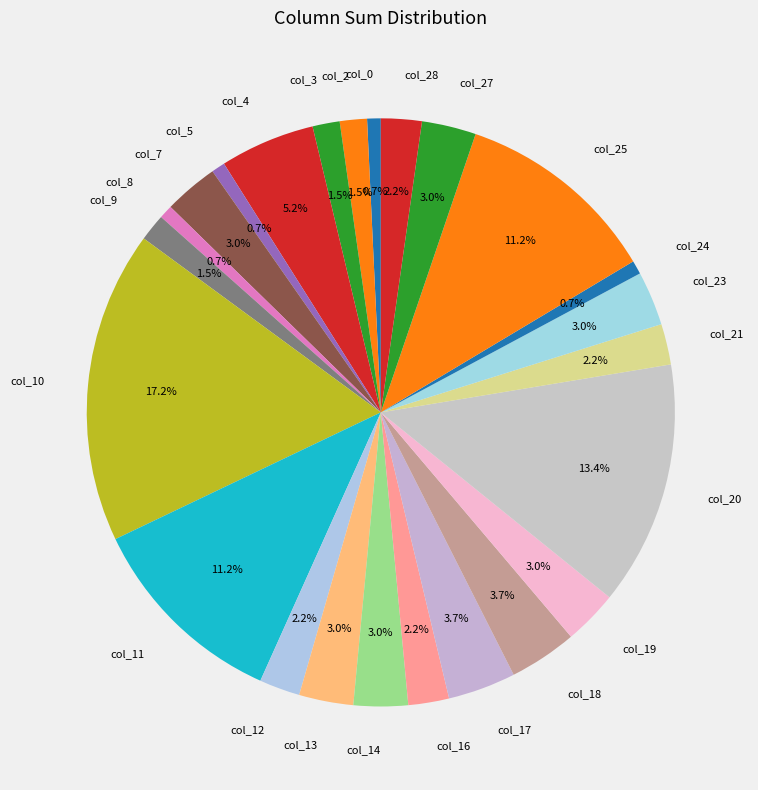

What percentage is the col_14 slice, to the nearest percent?

3%